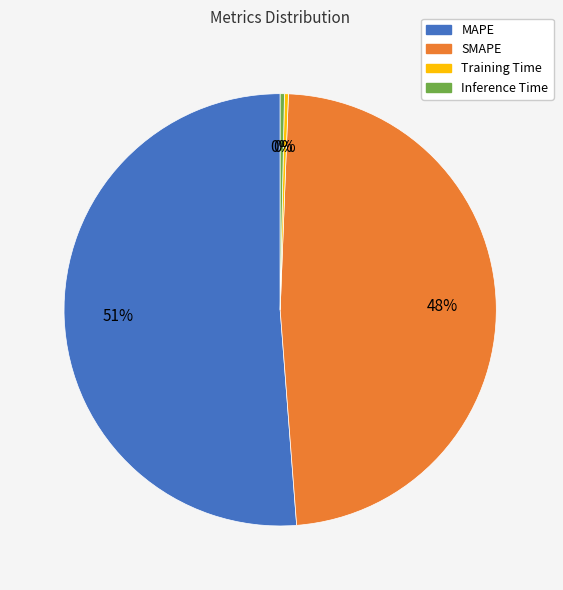

Combined, do SMAPE and Training Time account for over 50%?

No